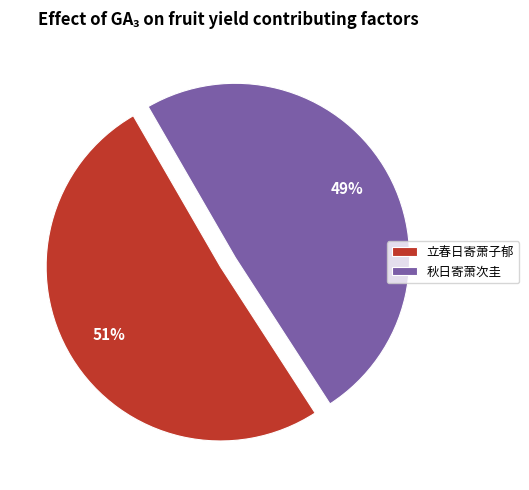

How many slices are in this pie chart?

2